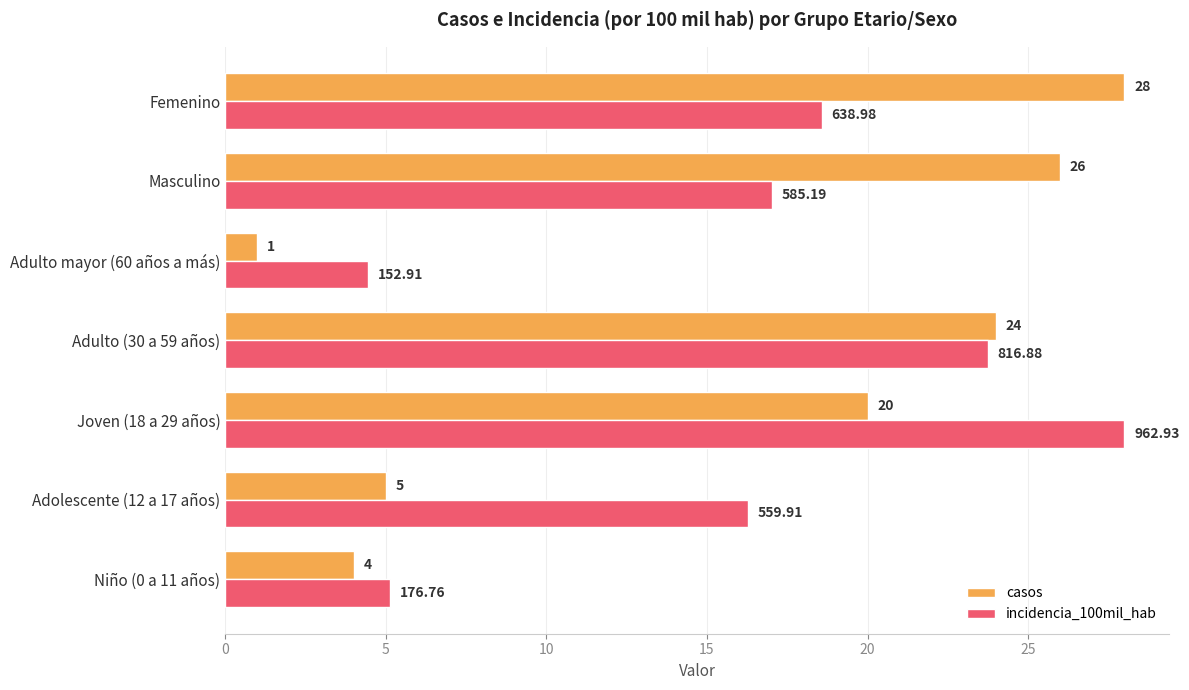

At which category is the sum across all series the highest?

Joven (18 a 29 años)